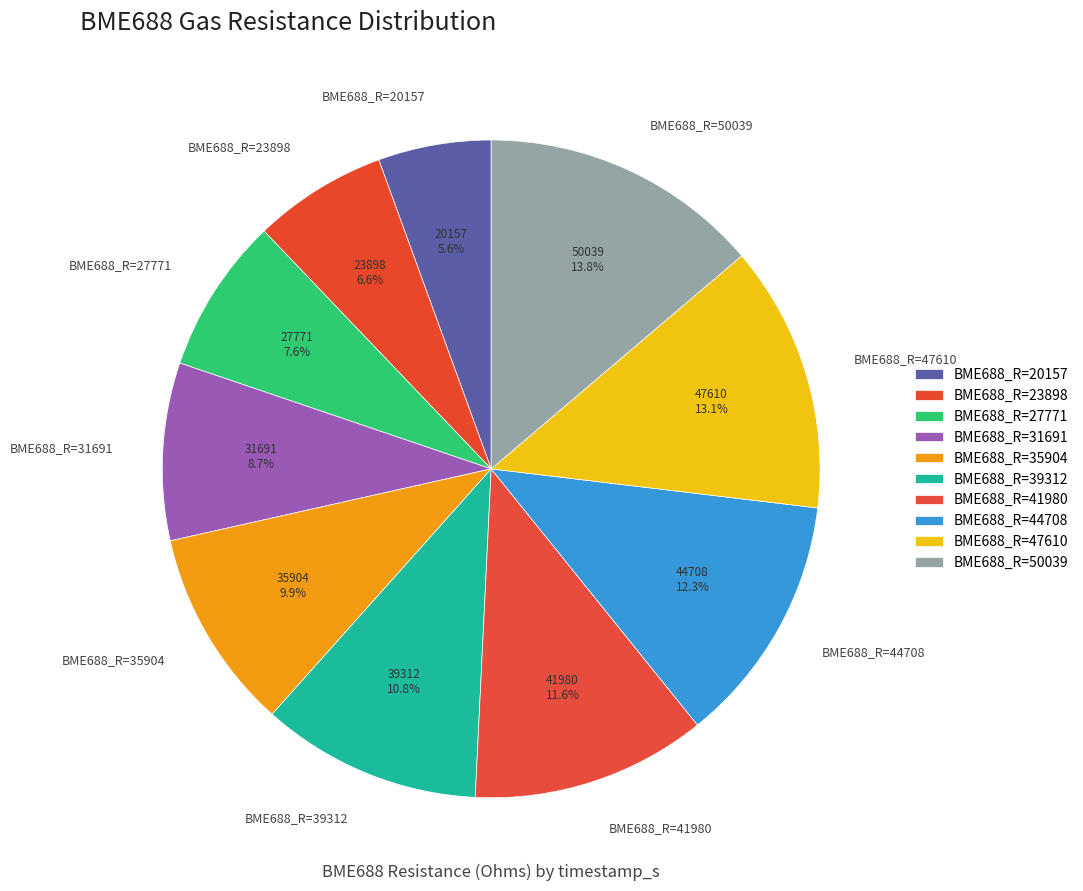

Approximately how many times larger is the value at BME688_R=31691 compared to BME688_R=27771?

1.1